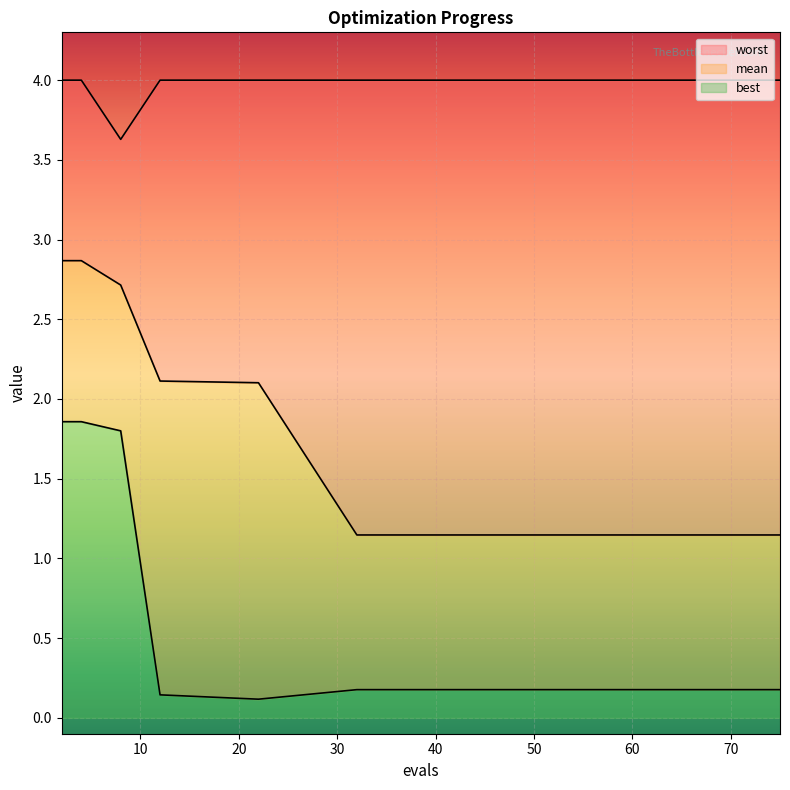

Reading left to right, what are all the values shown in this chart?

mean: 2.9	2.9	2.7	2.1	2.1	1.1	1.1	1.1	1.1	1.1	1.1	1.1	1.1	1.1	1.1
best: 1.9	1.9	1.8	0.1	0.1	0.2	0.2	0.2	0.2	0.2	0.2	0.2	0.2	0.2	0.2
worst: 4.0	4.0	3.6	4.0	4.0	4.0	4.0	4.0	4.0	4.0	4.0	4.0	4.0	4.0	4.0